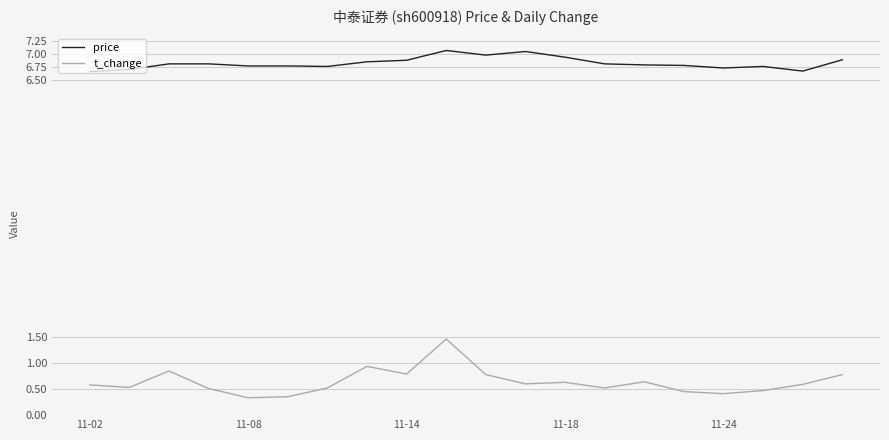

Rank the series by their maximum value, from highest to lowest.

price, t_change